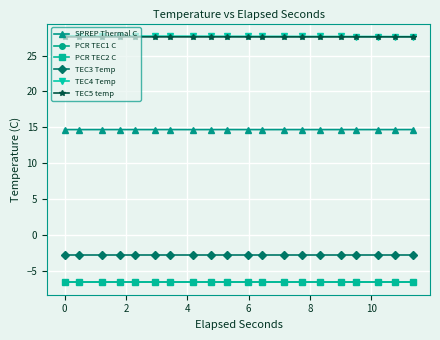

Rank the series by their maximum value, from lowest to highest.

PCR TEC1 C, PCR TEC2 C, TEC3 Temp, SPREP Thermal C, TEC5 temp, TEC4 Temp